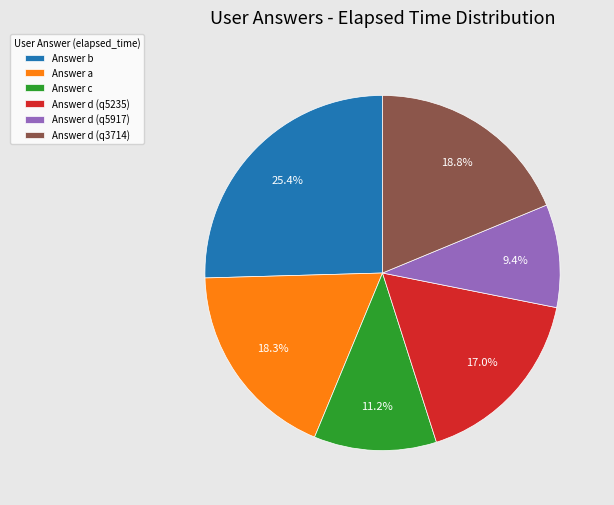

Does any single category account for the majority?

No